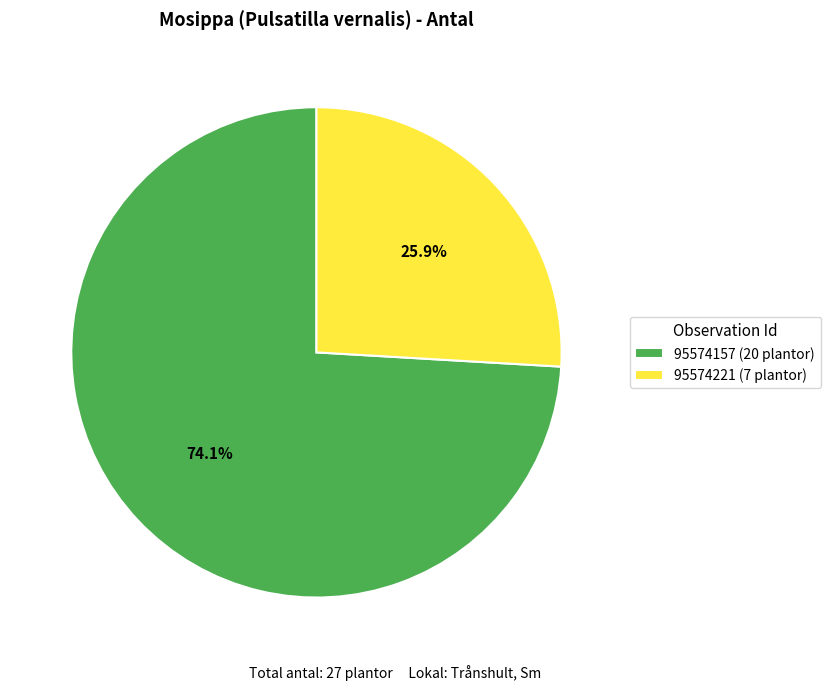

What is the smallest slice in the pie chart?

95574221